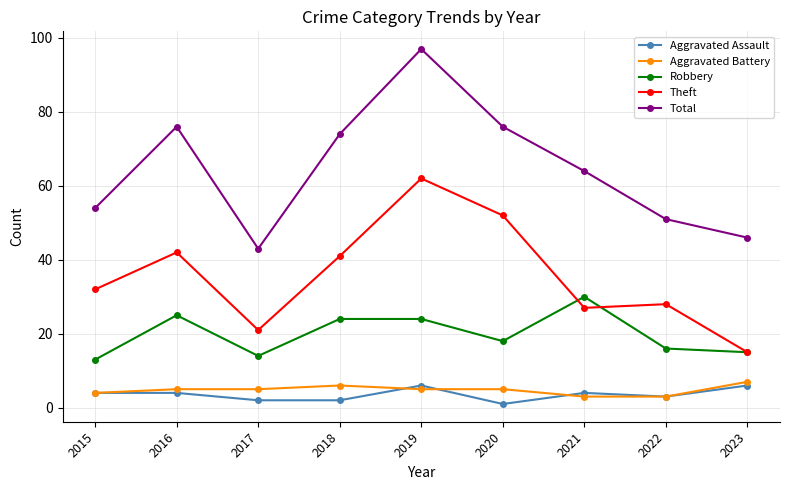

How many lines are shown in the chart?

5